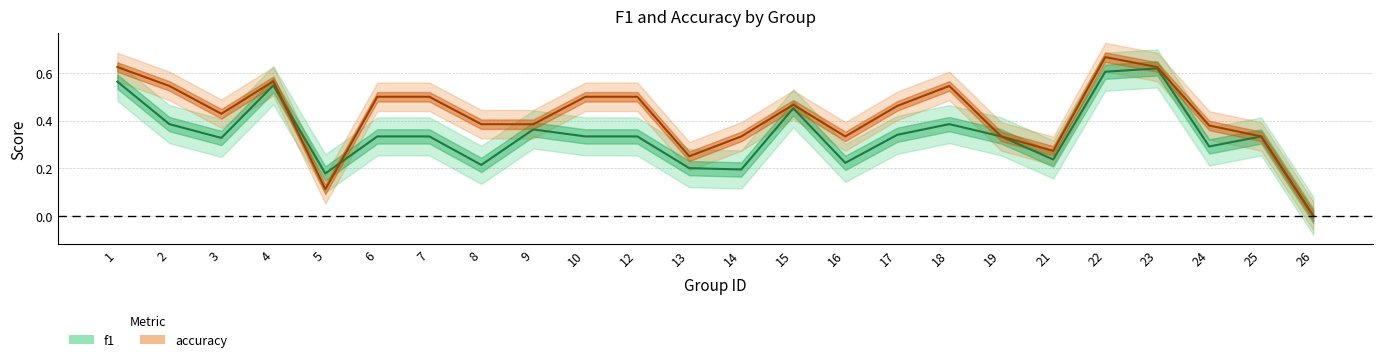

At which label is f1 closest to 0?

26